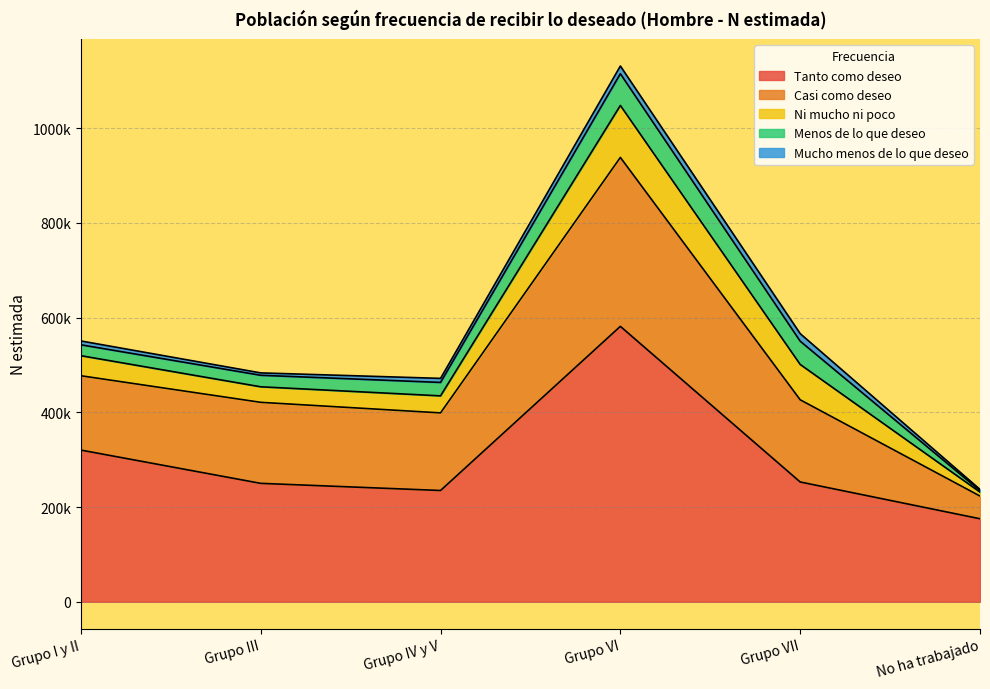

What is the minimum value shown in the chart?

2569